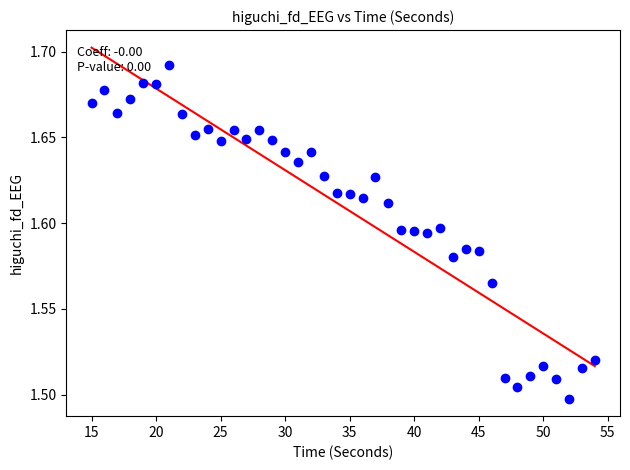

What is the range of X values (max minus min)?

39.0